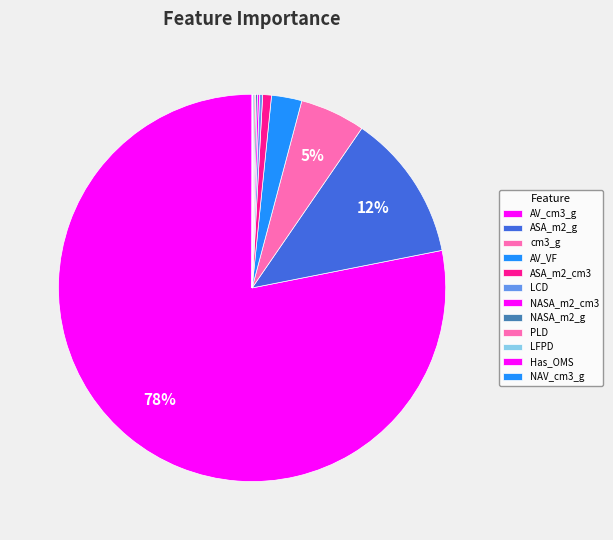

Combined, do LCD and Has_OMS account for over 50%?

No